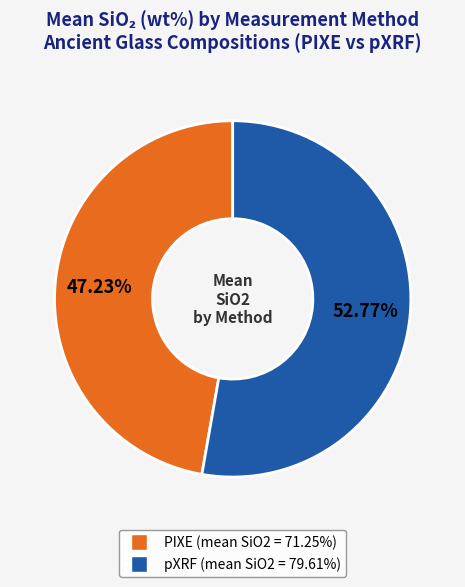

True or false: pXRF accounts for 47% of the total.

False